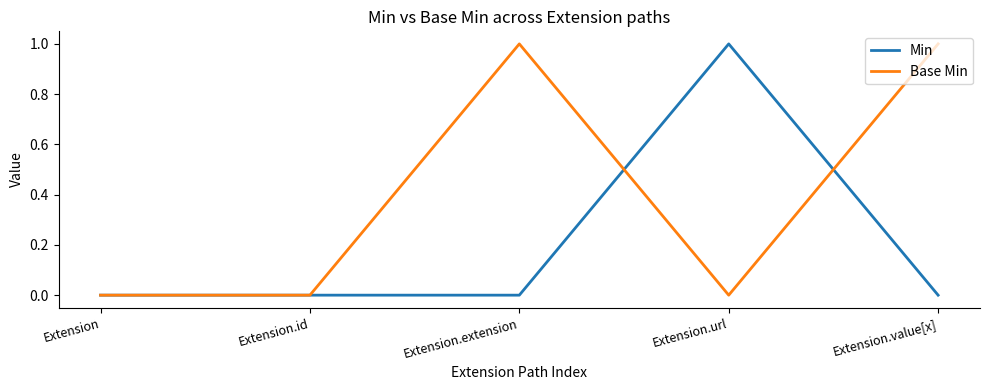

What position from the right is Extension.url?

2